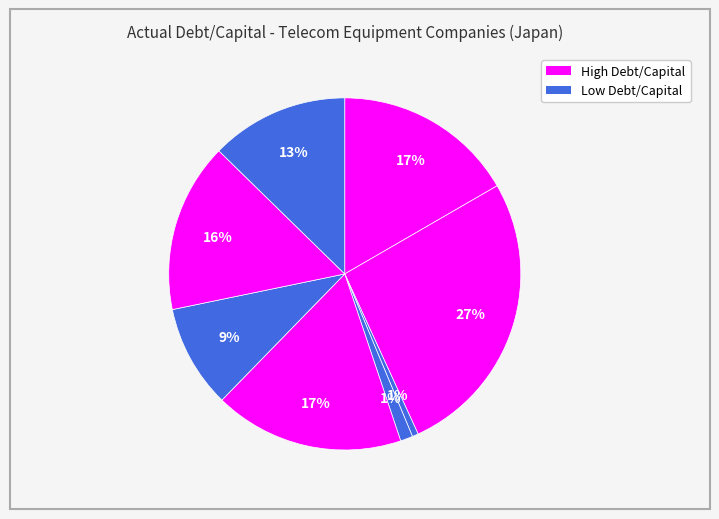

How many slices are in this pie chart?

8